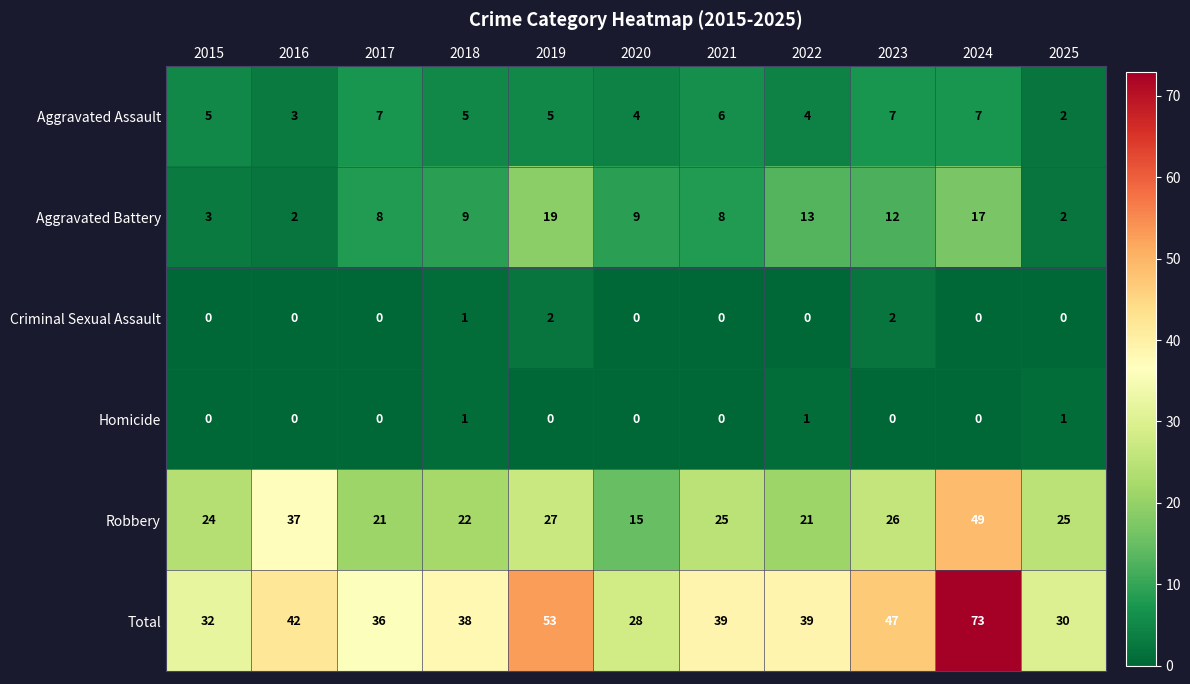

What is the sum of all Total values?

457